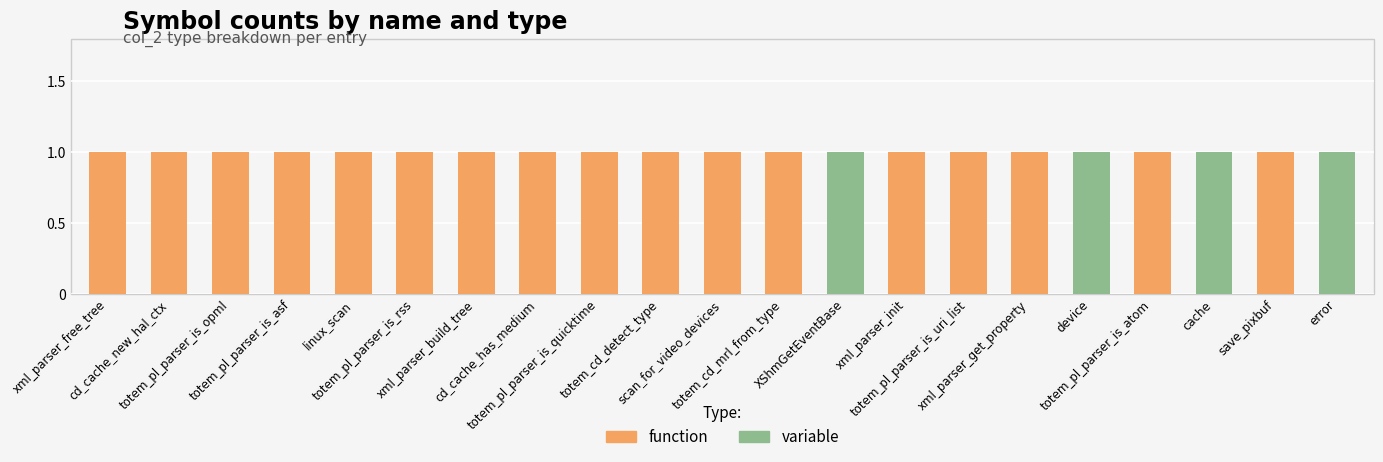

Rank the series by their average value, from highest to lowest.

function, variable